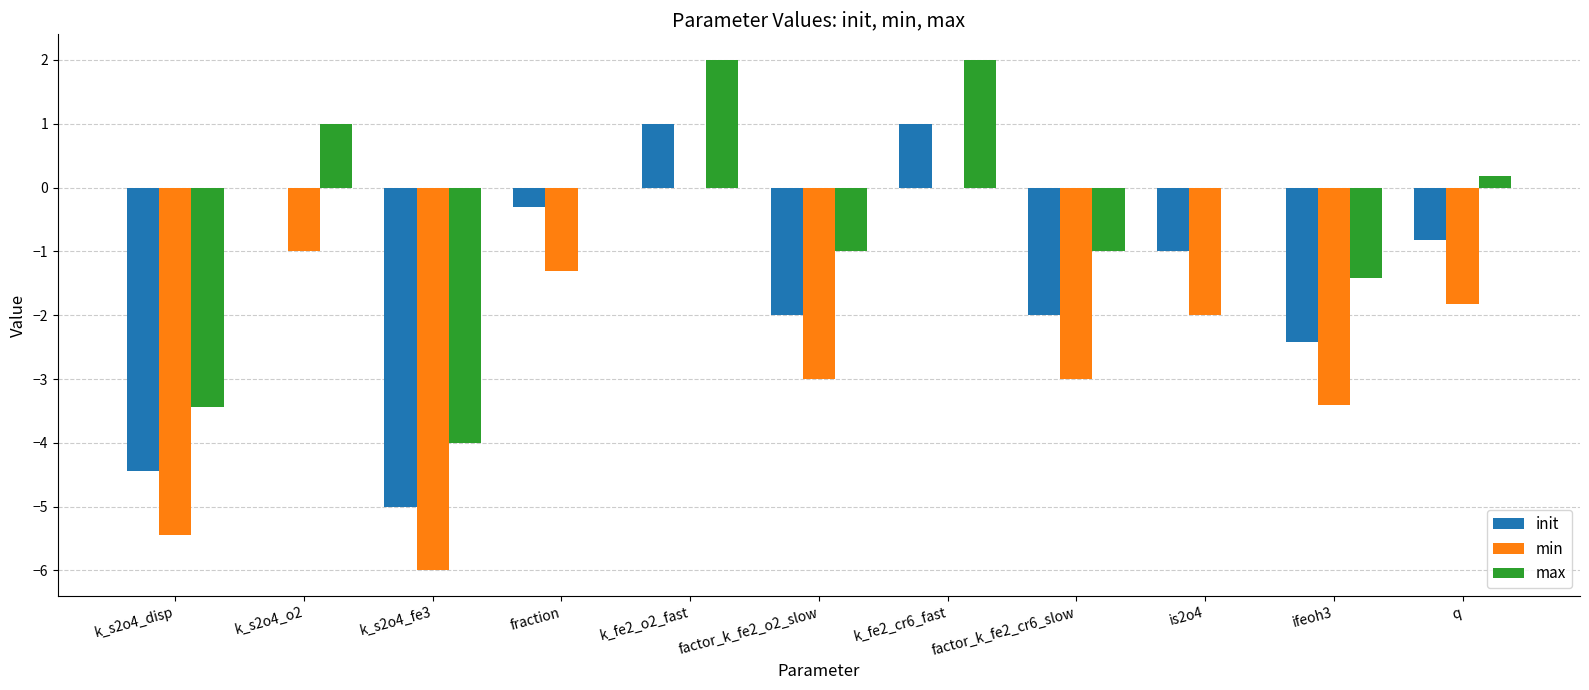

Is the value of min at k_fe2_cr6_fast greater than the value of max at k_s2o4_disp?

Yes